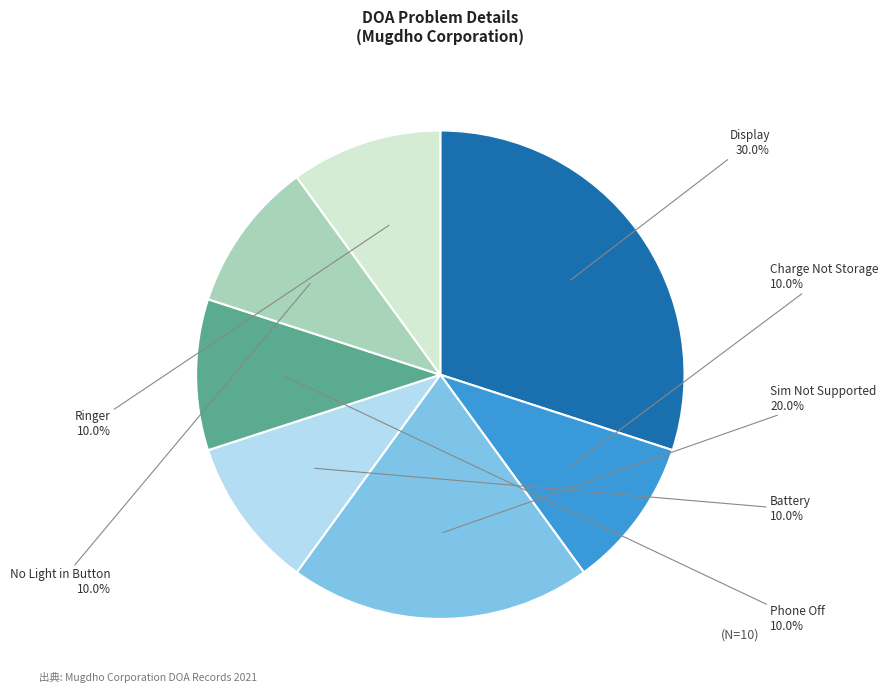

The Display slice represents 40% of the pie. True or false?

False